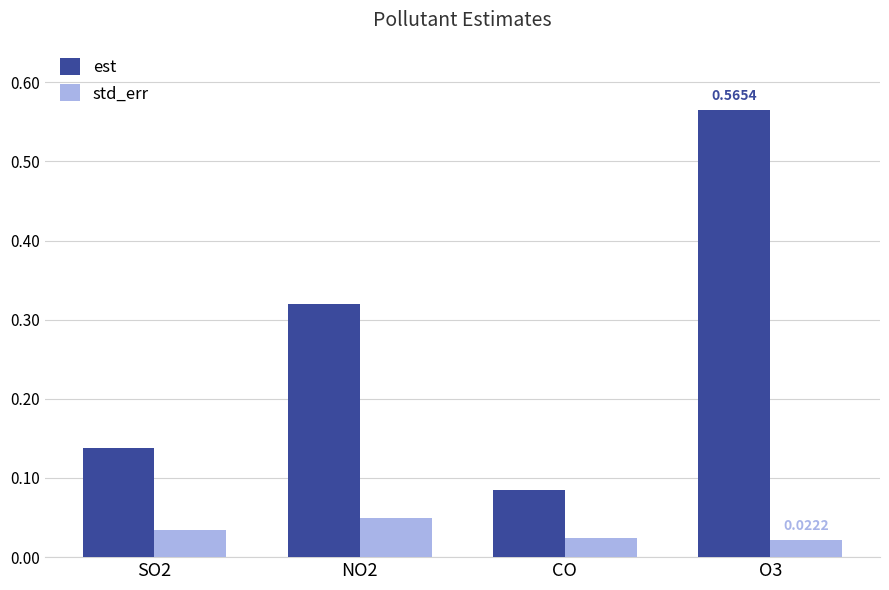

At which label does est reach its minimum?

CO